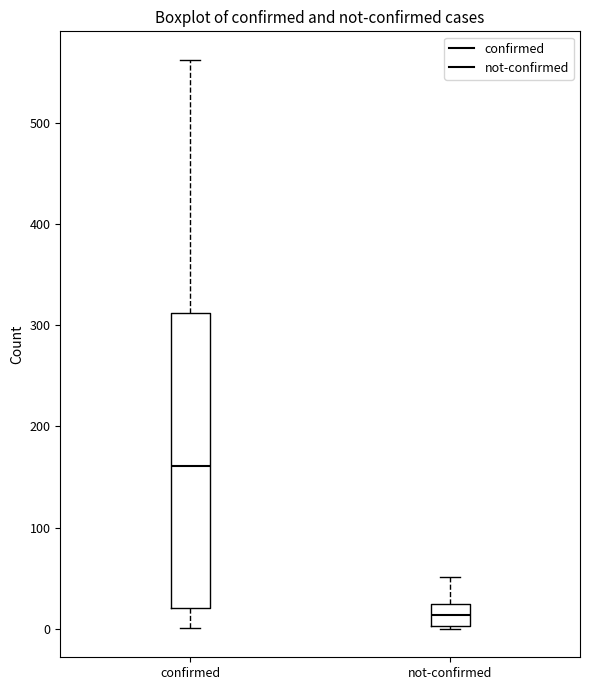

Reading left to right, transcribe this box plot: for each box, give where its median line is, the range the box spans, and where its two whiskers end, as read against the y-axis. The values are not printed on the chart, so give them approximately, as read against the axis.

confirmed: median 160, box 20 to 310, whiskers 0 to 560
not-confirmed: median 10, box 0 to 20, whiskers 0 to 50